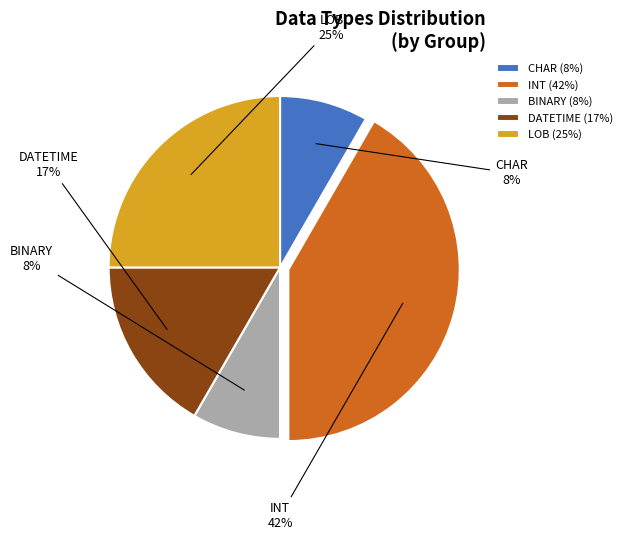

What is the ratio of the value at INT to the value at LOB?

1.7